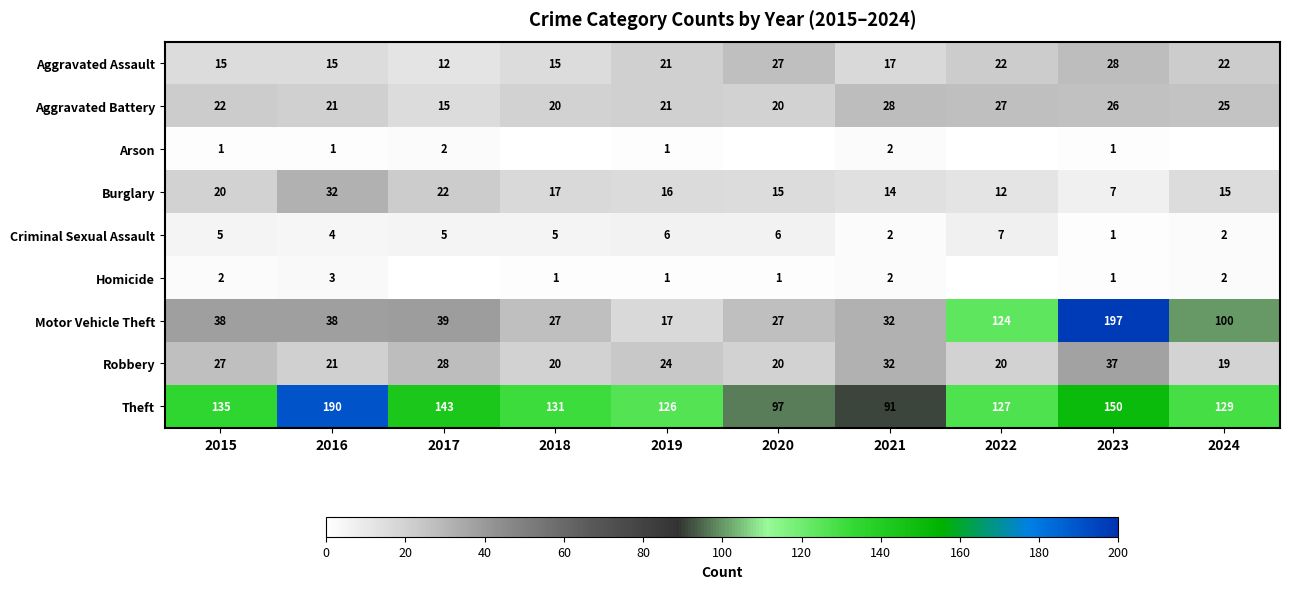

How many data points does each series have?

10